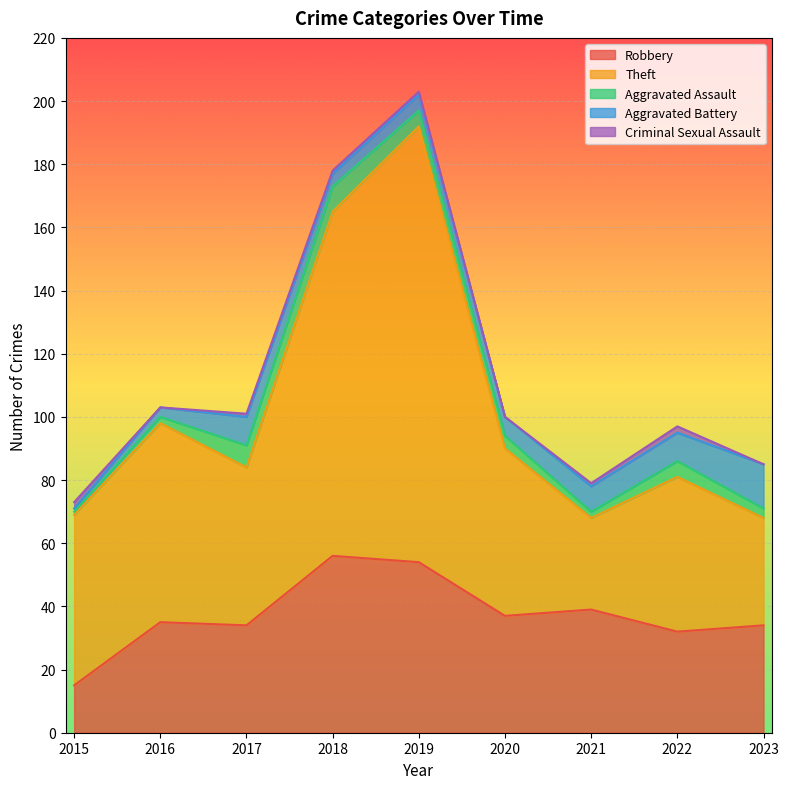

Reading right to left, extract all data points from this chart.

Robbery: 34	32	39	37	54	56	34	35	15
Theft: 34	49	29	53	138	109	50	63	54
Aggravated Assault: 3	5	2	4	5	8	7	2	1
Aggravated Battery: 14	9	8	6	5	4	9	3	1
Criminal Sexual Assault: 0	2	1	0	1	1	1	0	2